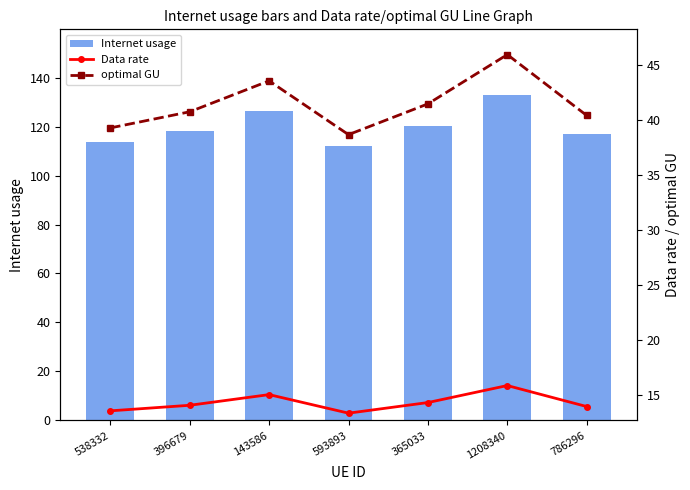

Is it true that Internet usage equals 120.1 at 365033?

True